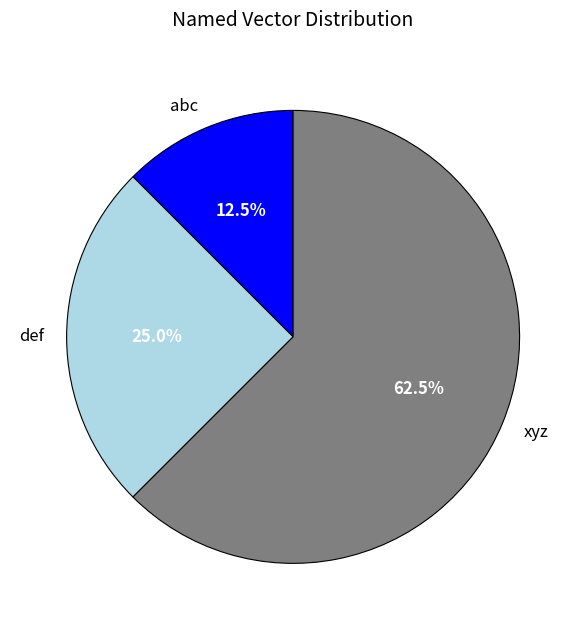

What is the largest slice in the pie chart?

xyz